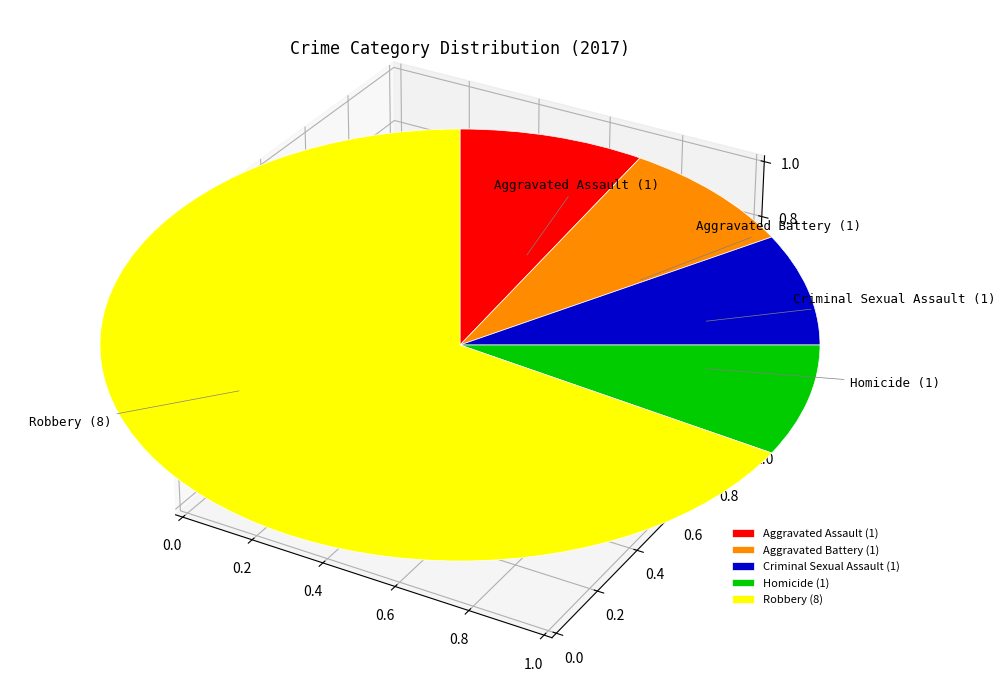

Does any single category account for the majority?

Yes